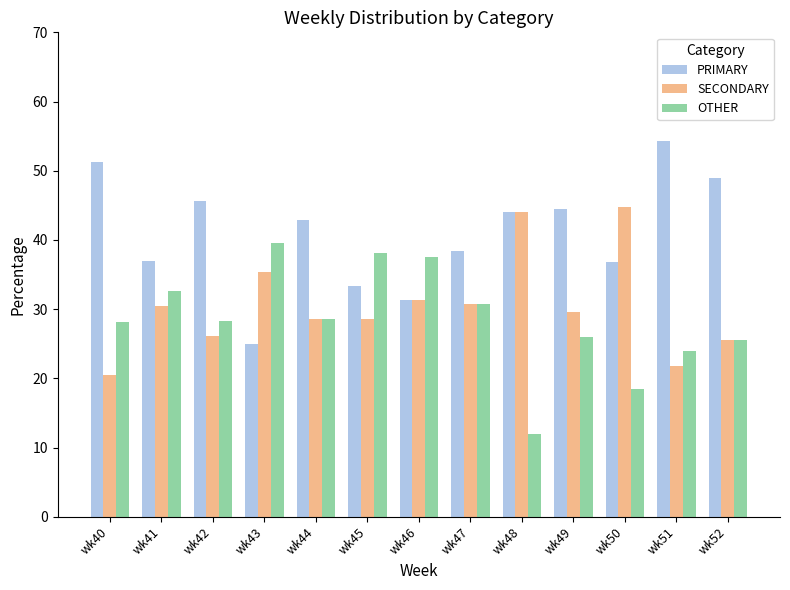

How many values in the SECONDARY series are below 29?

6